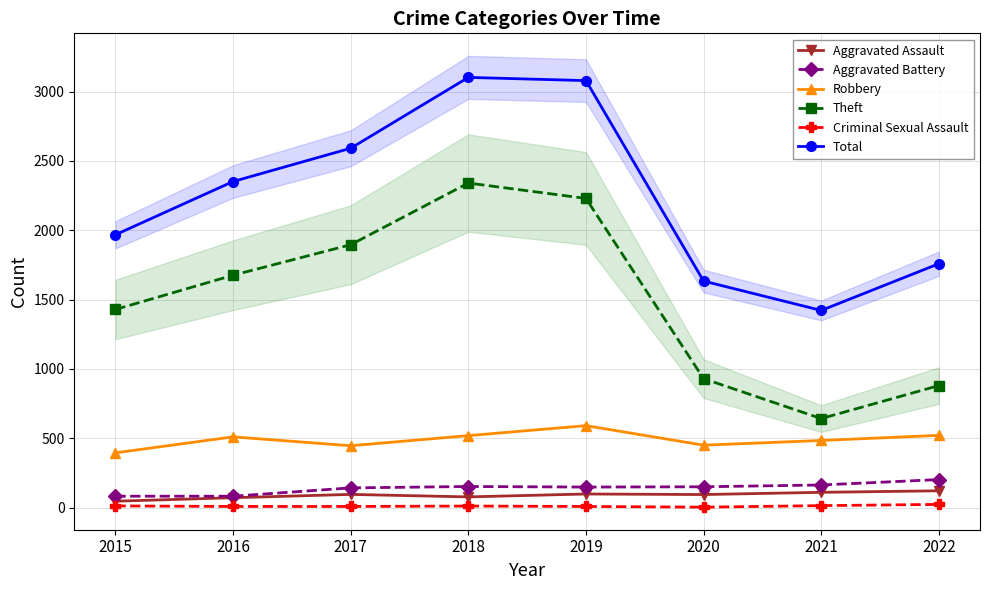

Which has a higher value, 2020 or 2016?

2020